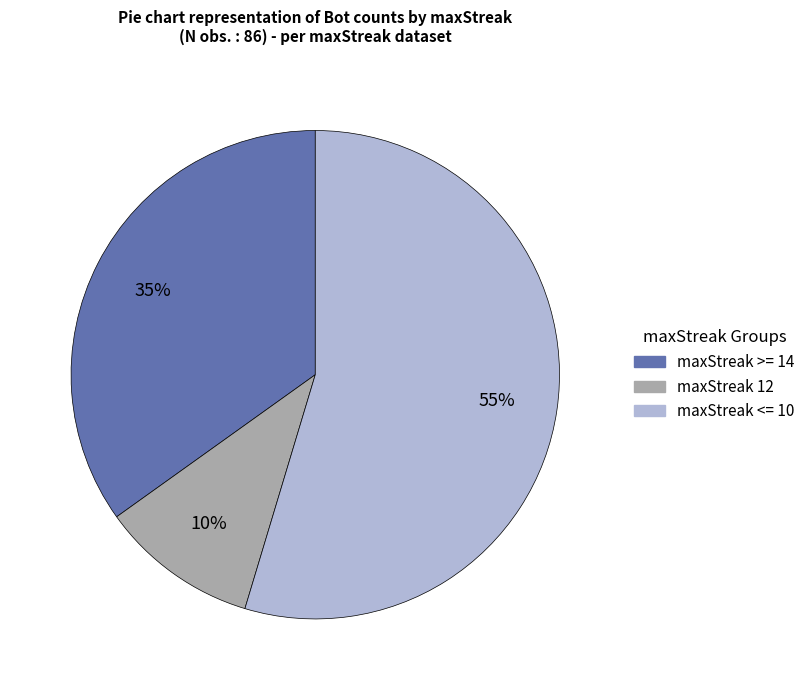

To the nearest percent, what is the average slice percentage?

33%